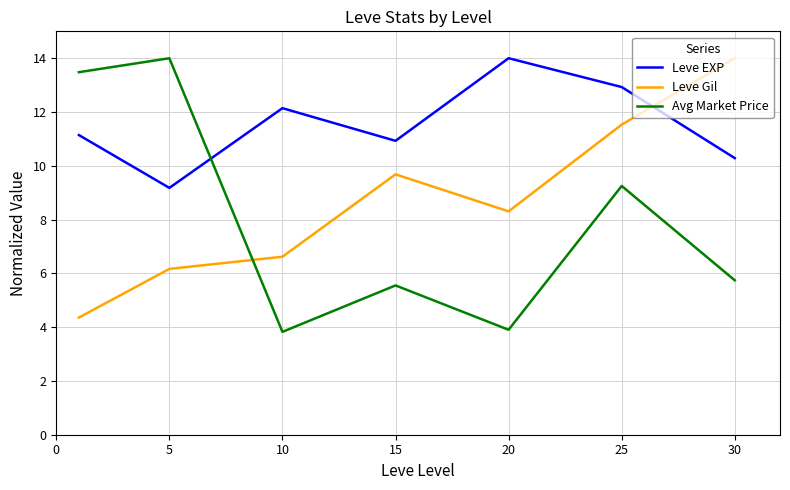

What is the greatest value displayed?

14.0